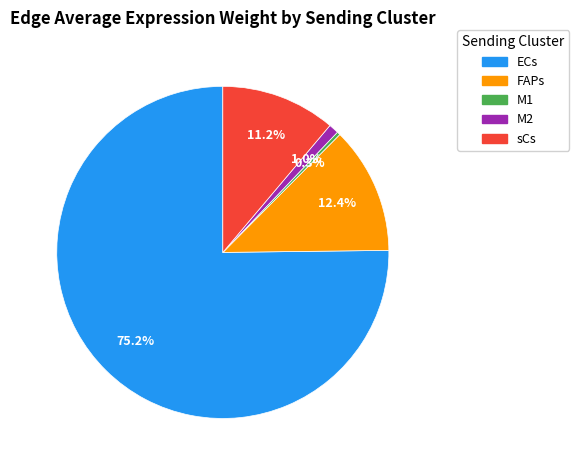

What percentage is the sCs slice, to the nearest percent?

11%